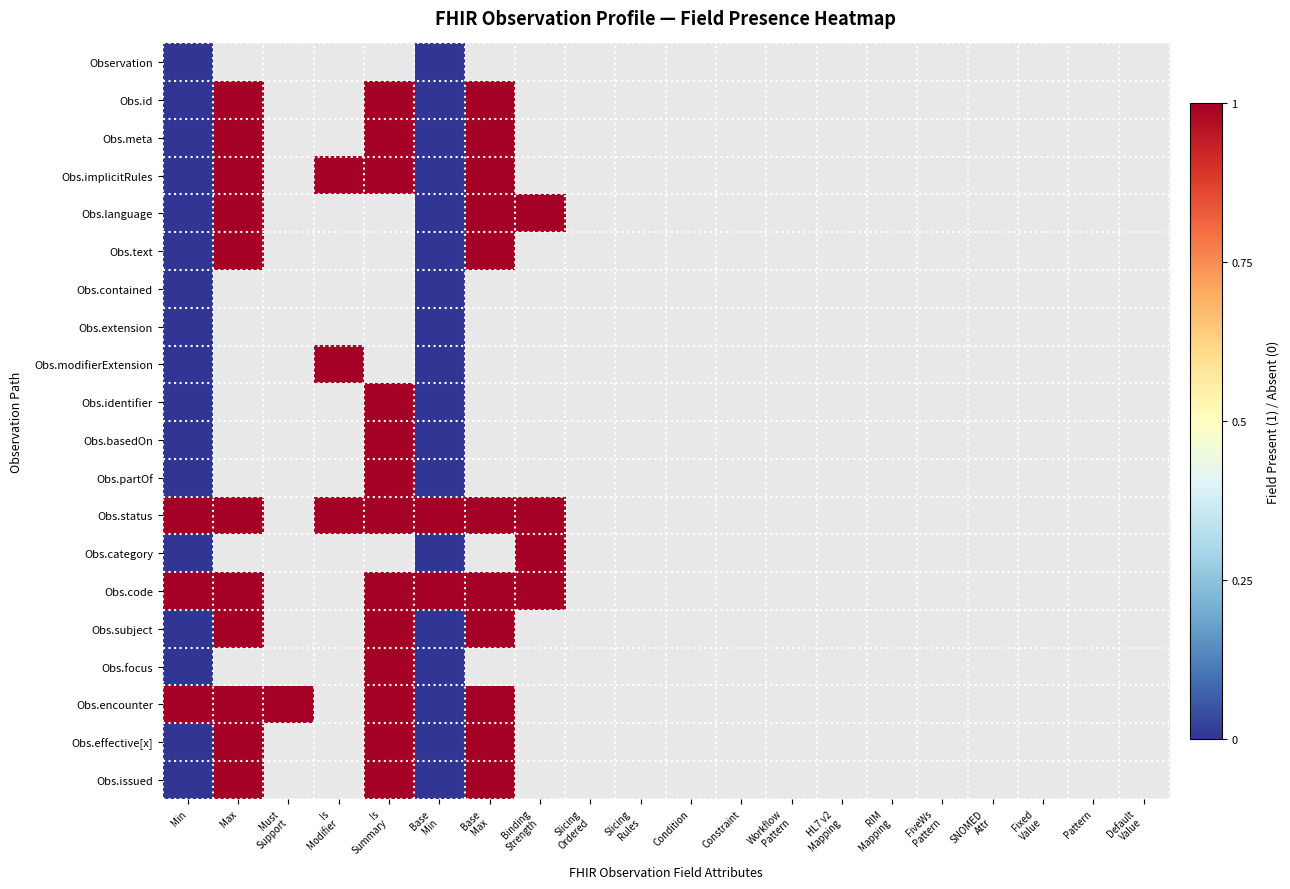

Which category has the lowest value in the Obs.contained series?

Min